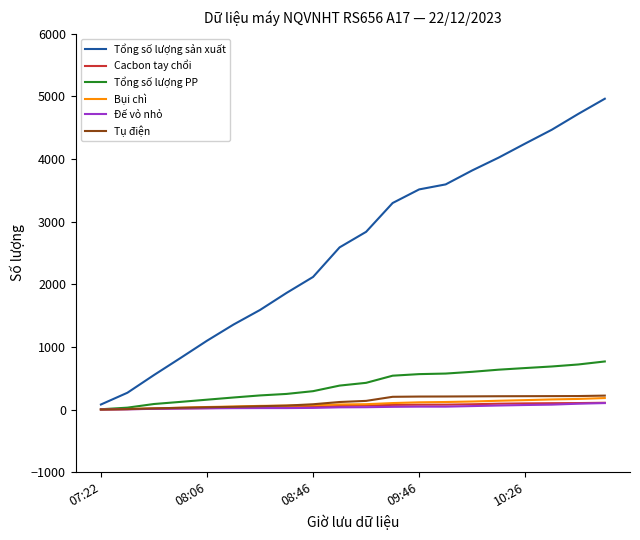

True or false: Tổng số lượng sản xuất has more than 1 interior local peaks.

False